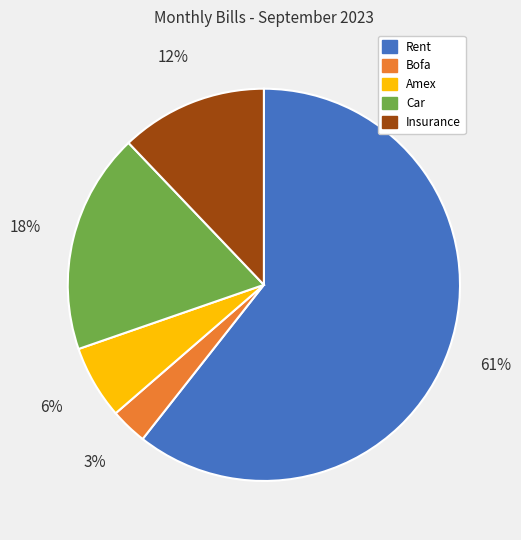

Which slice represents more than half of the pie?

Rent